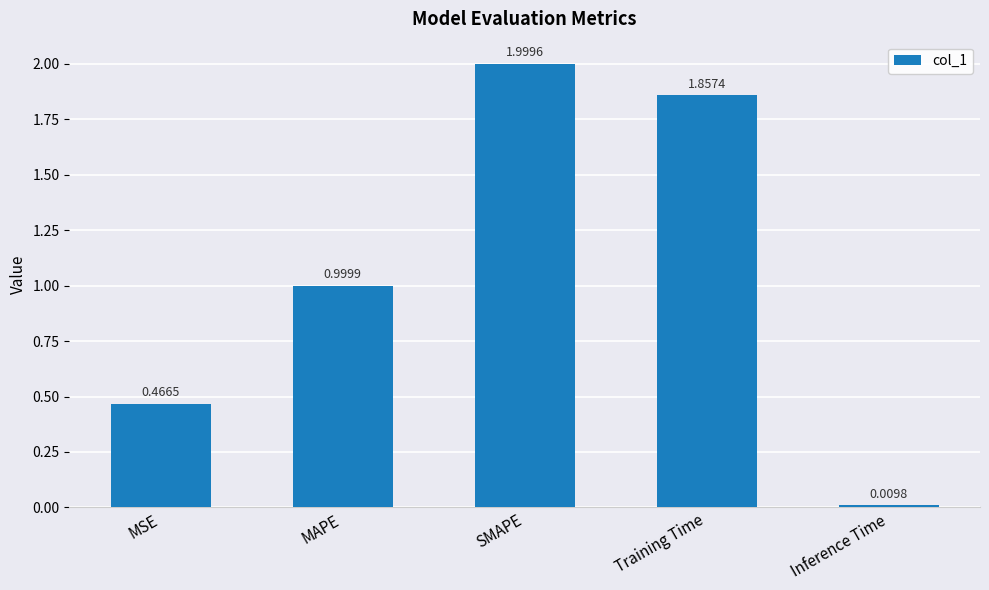

List the labels in order of value, largest first.

SMAPE, Training Time, MAPE, MSE, Inference Time